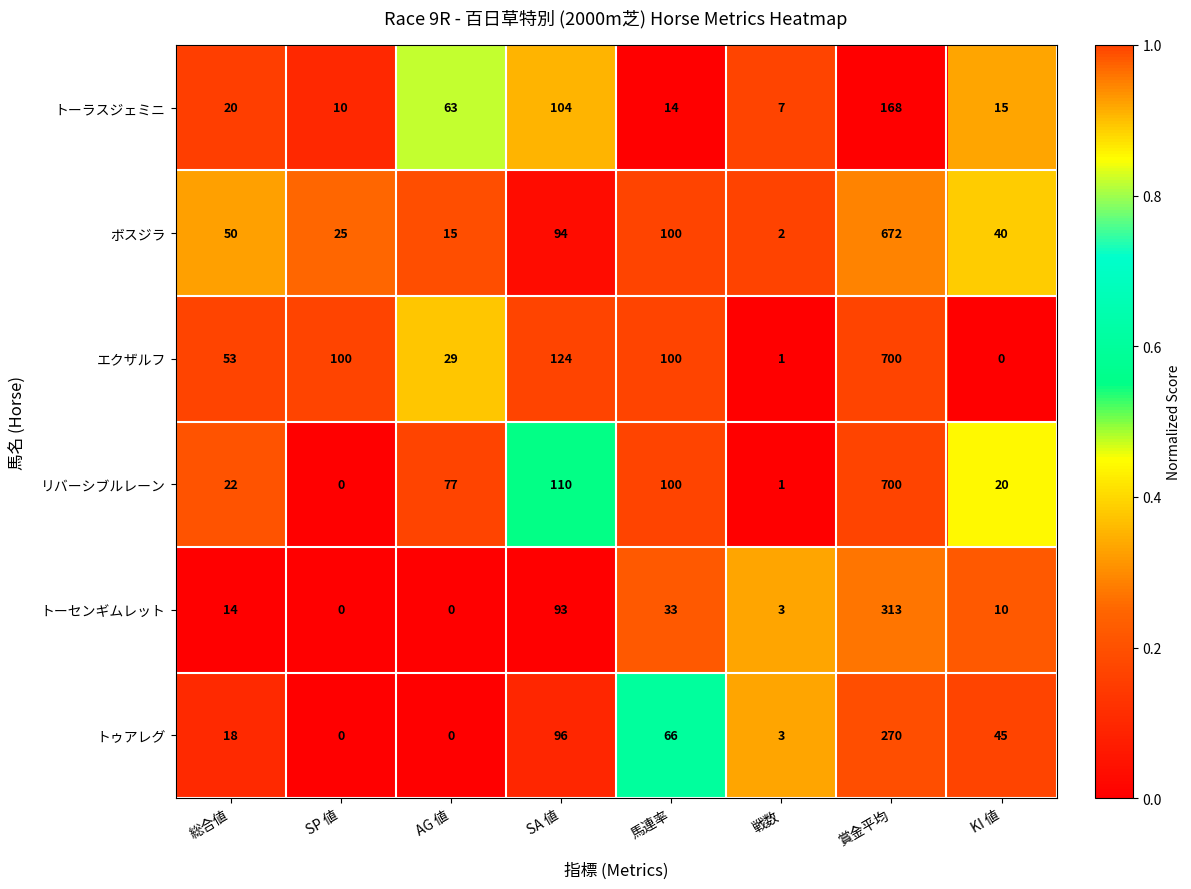

List the labels in order of トーラスジェミニ value, largest first.

賞金平均, SA 値, AG 値, 総合値, KI 値, 馬連率, SP 値, 戦数